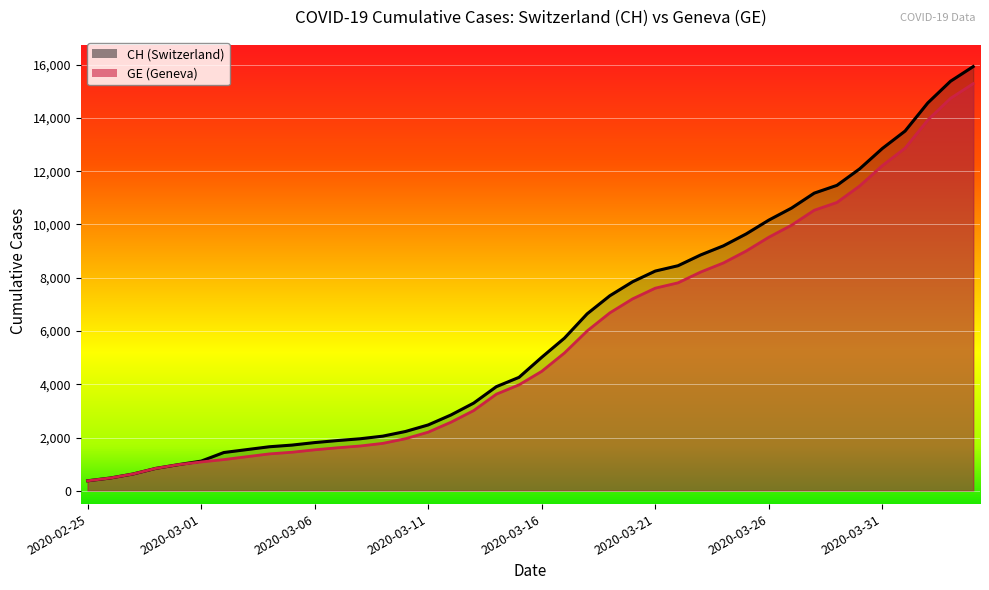

What is the sum of all CH values?

242133